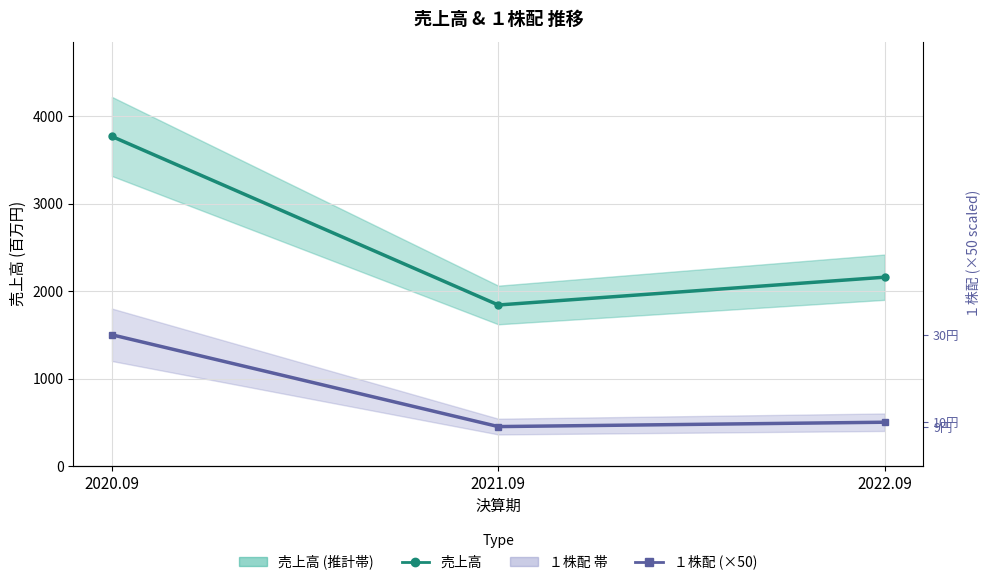

What is the total value across all series at 2021.09?

2291